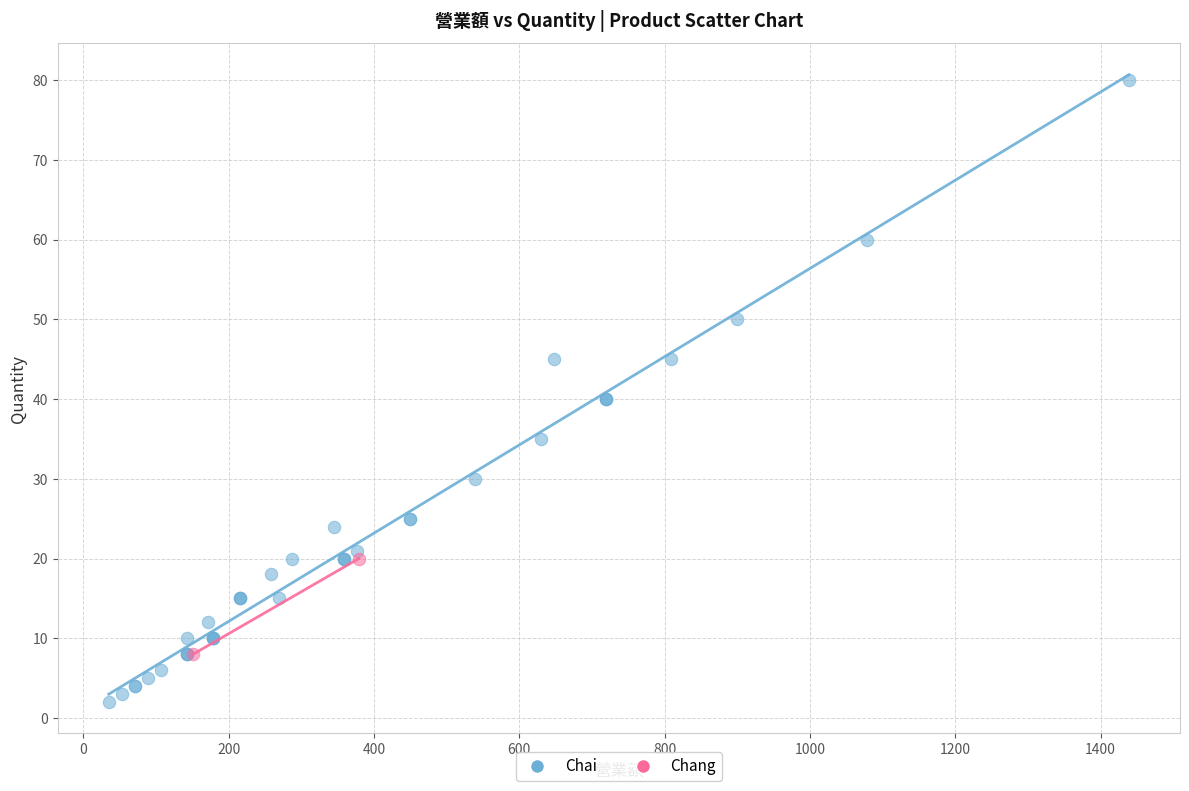

What are all the series names shown in the legend?

Chai, Chang